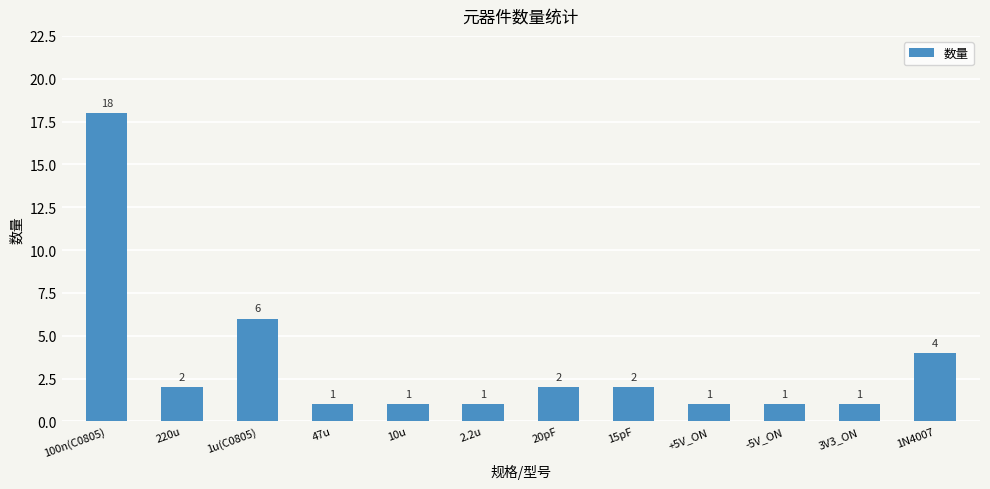

Is it true that the value at 100n(C0805) is 18?

True